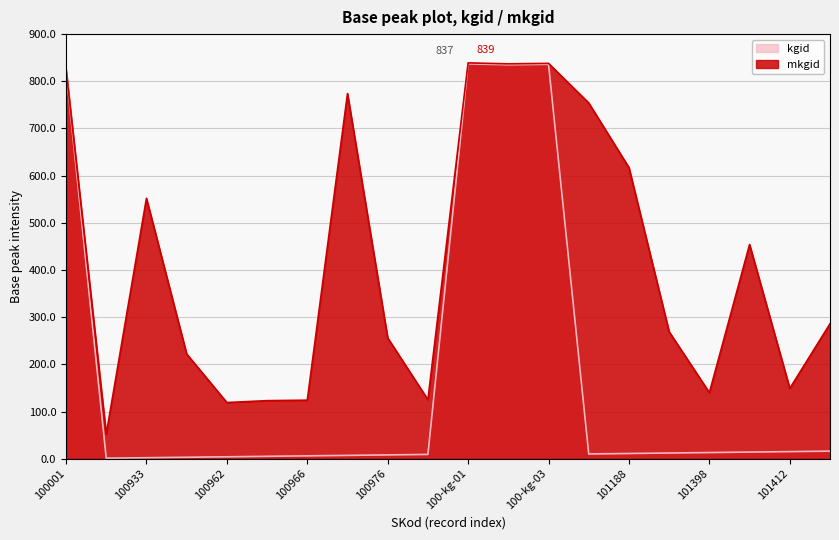

List the series in order of their overall mean, lowest first.

kgid, mkgid